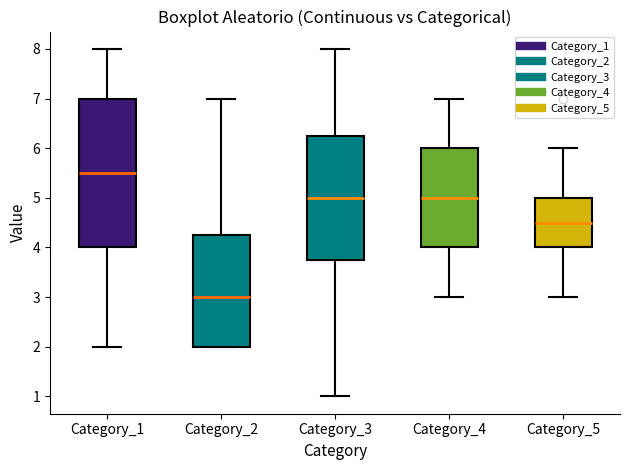

Which box's median line is the lowest?

Category_2